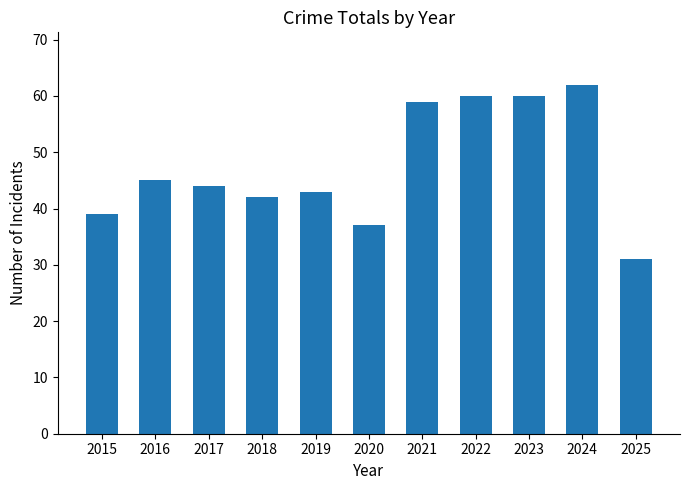

Where does the data first go above 44?

2016